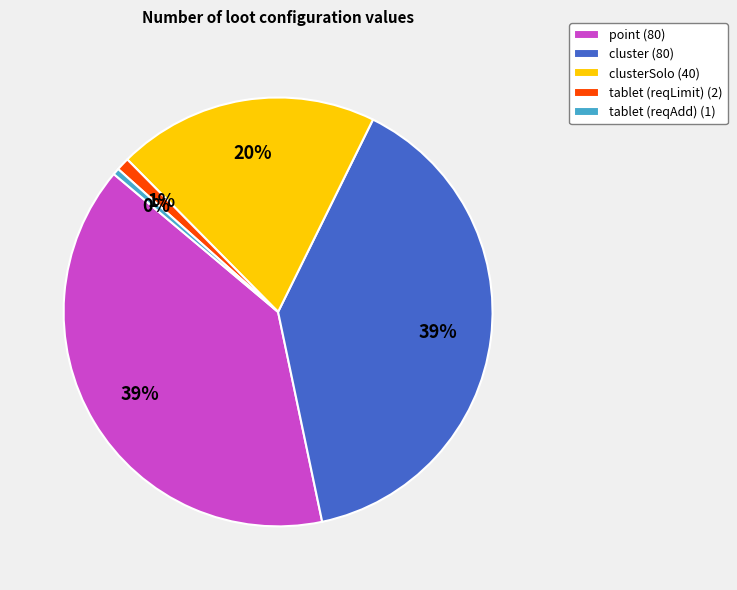

To the nearest percent, what is the average slice percentage?

20%